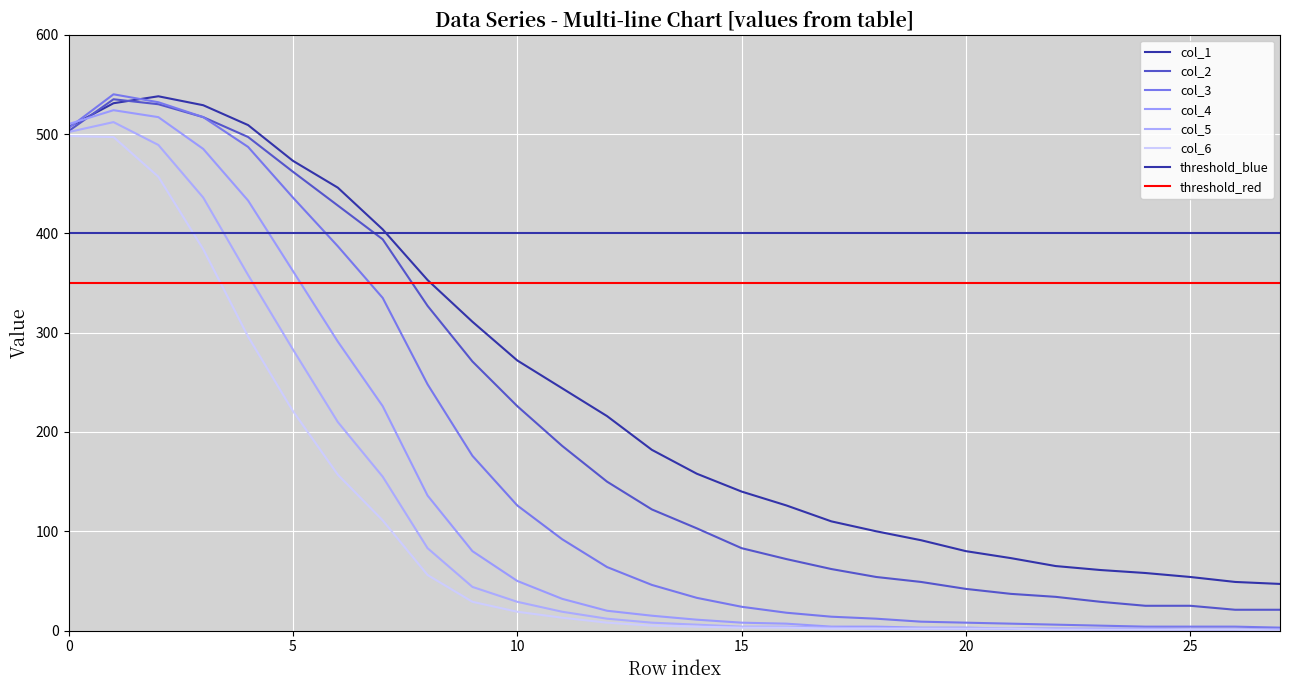

How many values in the col_1 series are below 182?

14